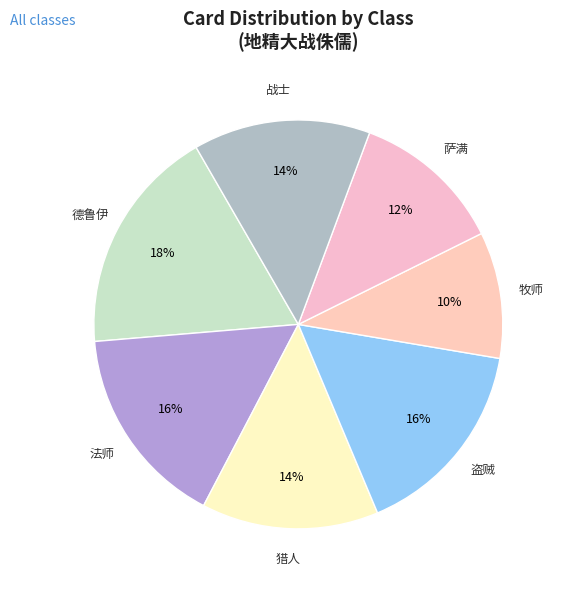

How many slices are in this pie chart?

7